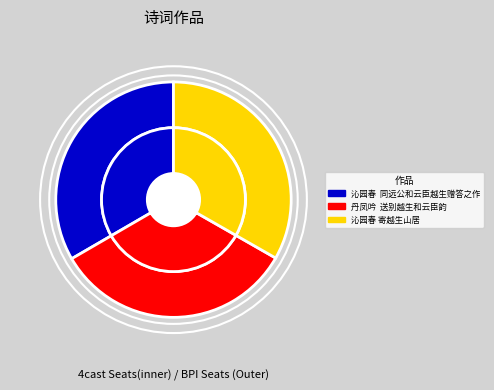

Is there a majority slice in this chart?

No